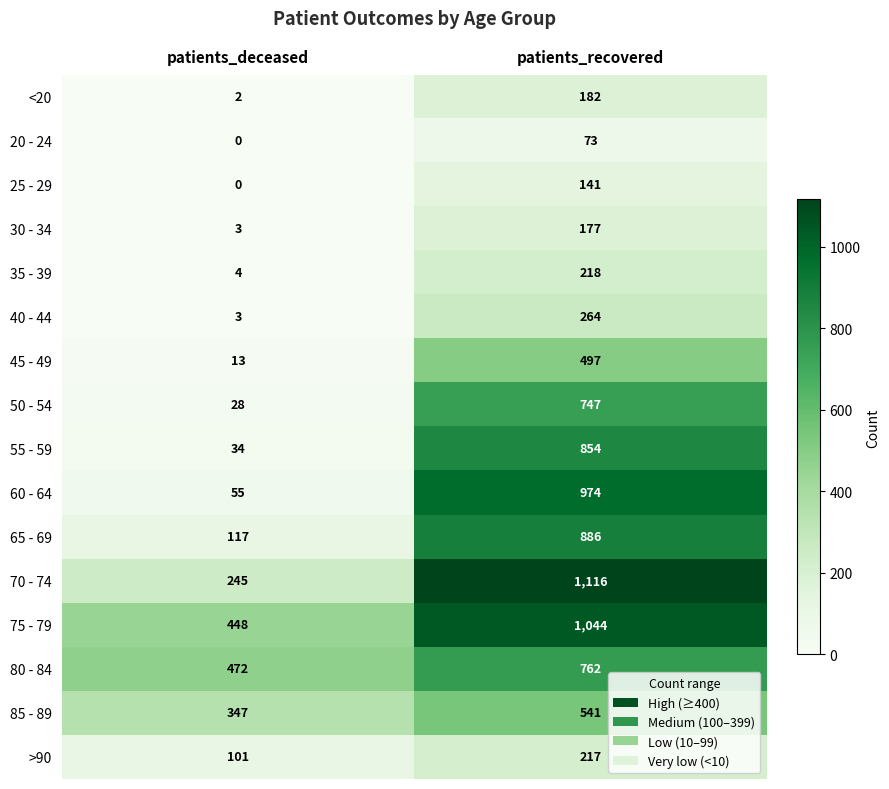

List the series in order of their peak value, lowest first.

20 - 24, 25 - 29, 30 - 34, <20, >90, 35 - 39, 40 - 44, 45 - 49, 85 - 89, 50 - 54, 80 - 84, 55 - 59, 65 - 69, 60 - 64, 75 - 79, 70 - 74